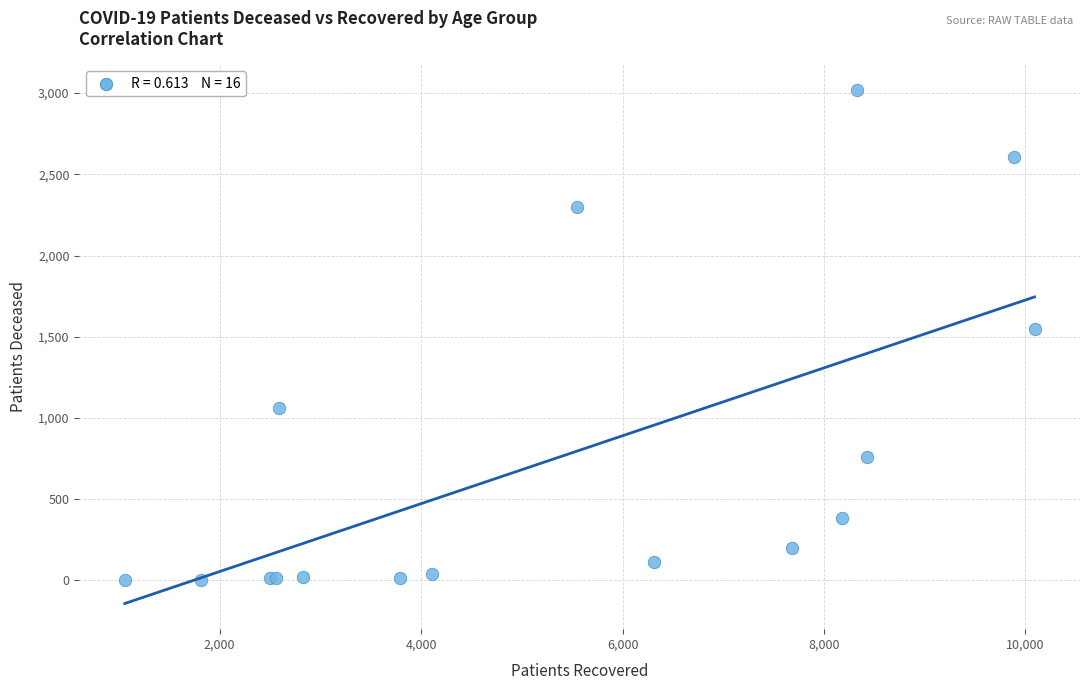

What Y value in the scatter plot is closest to 1511?

1546